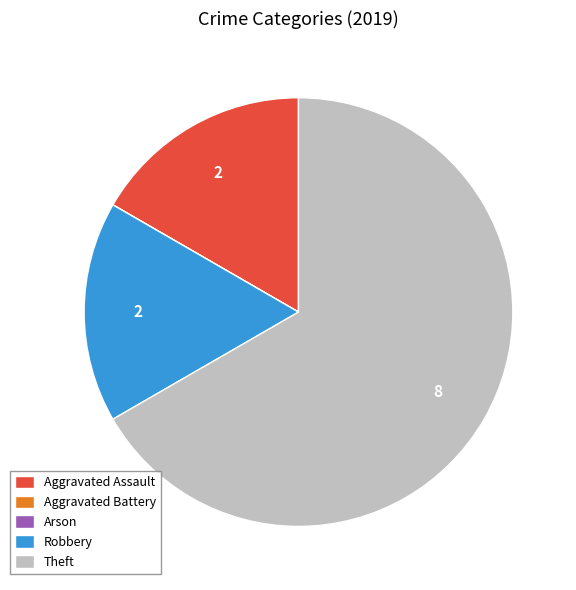

Which category has the biggest portion of the pie?

Theft